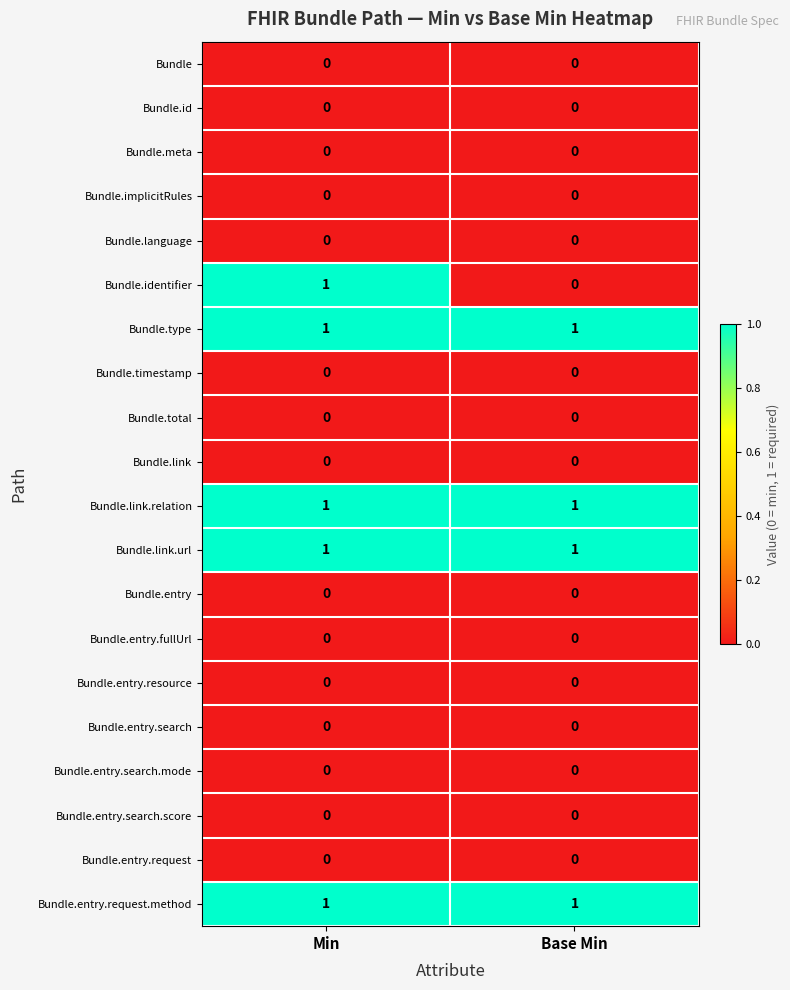

What is the difference between the highest and lowest values at Base Min?

1